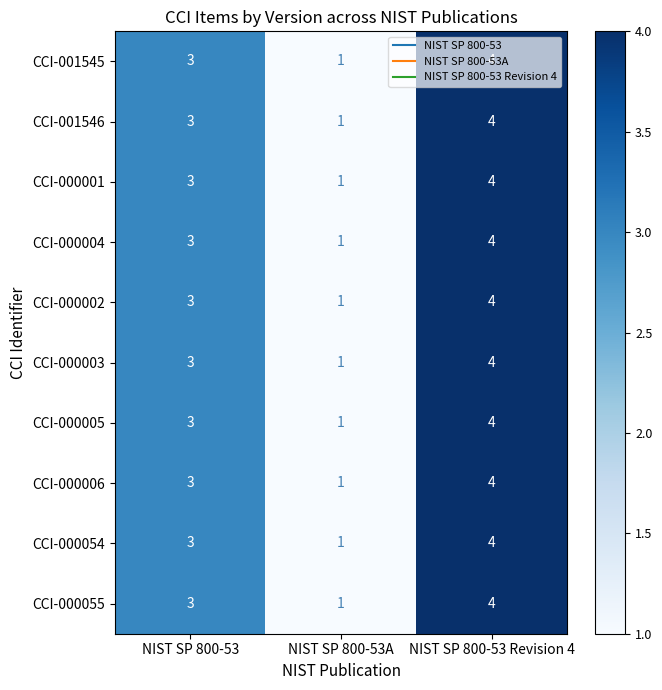

Which category has the highest value across all series?

NIST SP 800-53 Revision 4